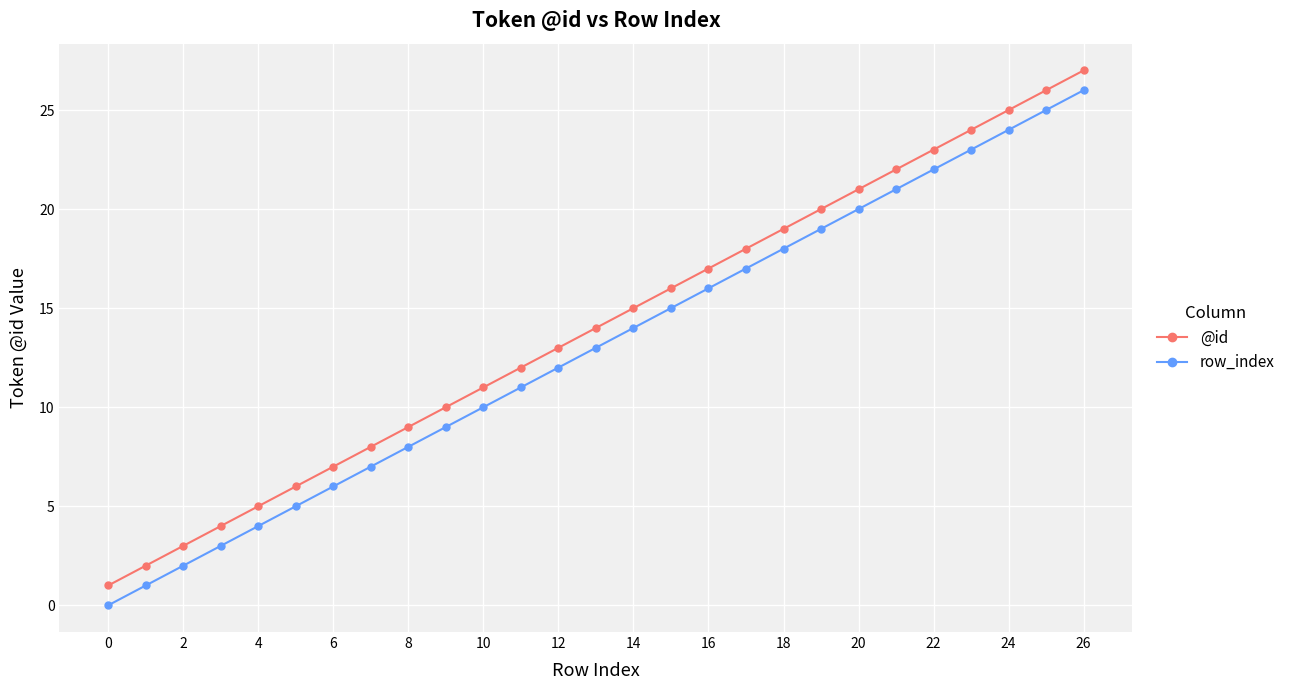

True or false: row_index has more than 1 points higher than both neighbors.

False